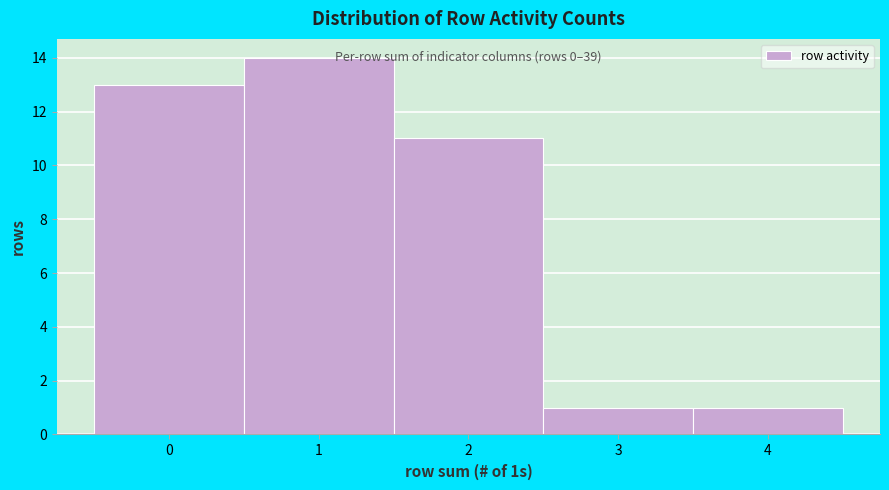

Over which range of the x-axis is the bar tallest?

0.5 to 1.5